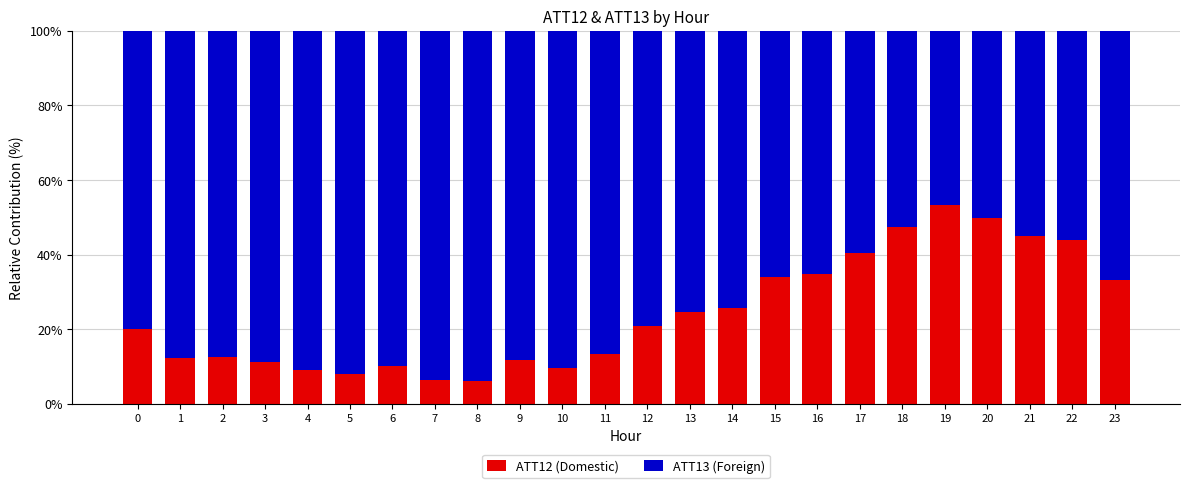

How many data points does each series have?

24